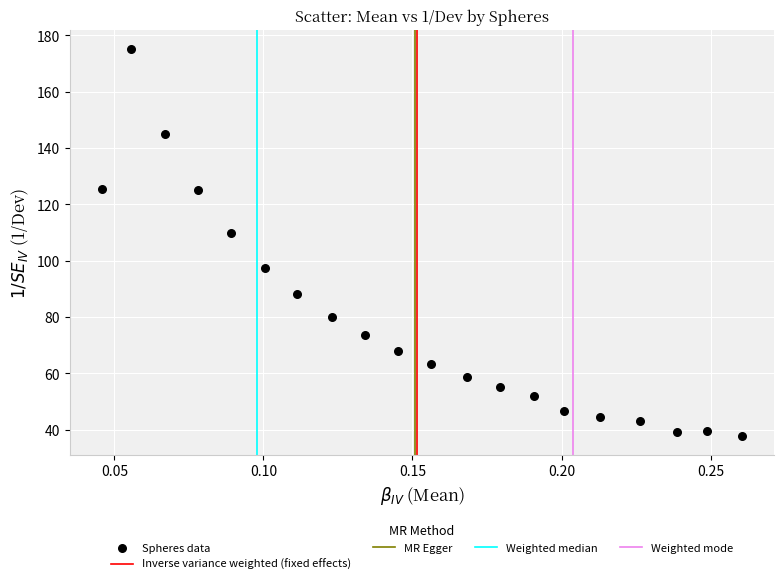

What Y value in the scatter plot is closest to 106?

109.8